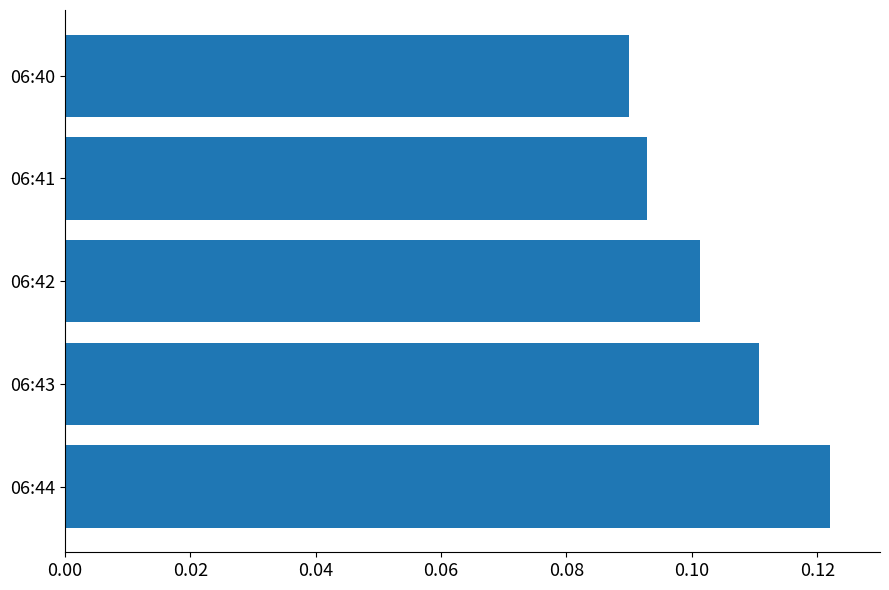

Rank the categories by value from lowest to highest.

06:40, 06:41, 06:42, 06:43, 06:44